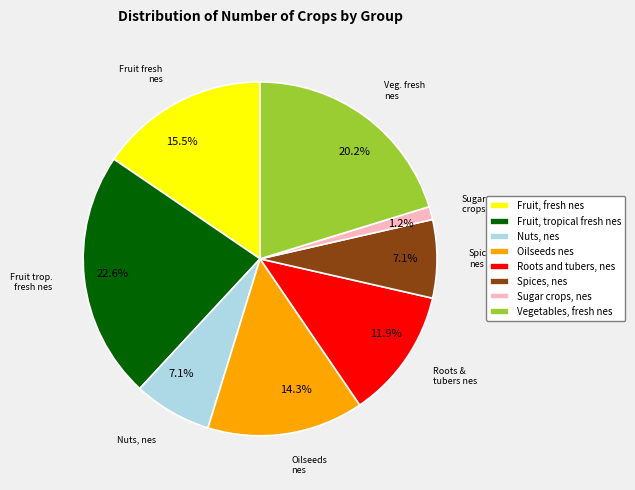

Which category has the biggest portion of the pie?

Fruit, tropical fresh nes